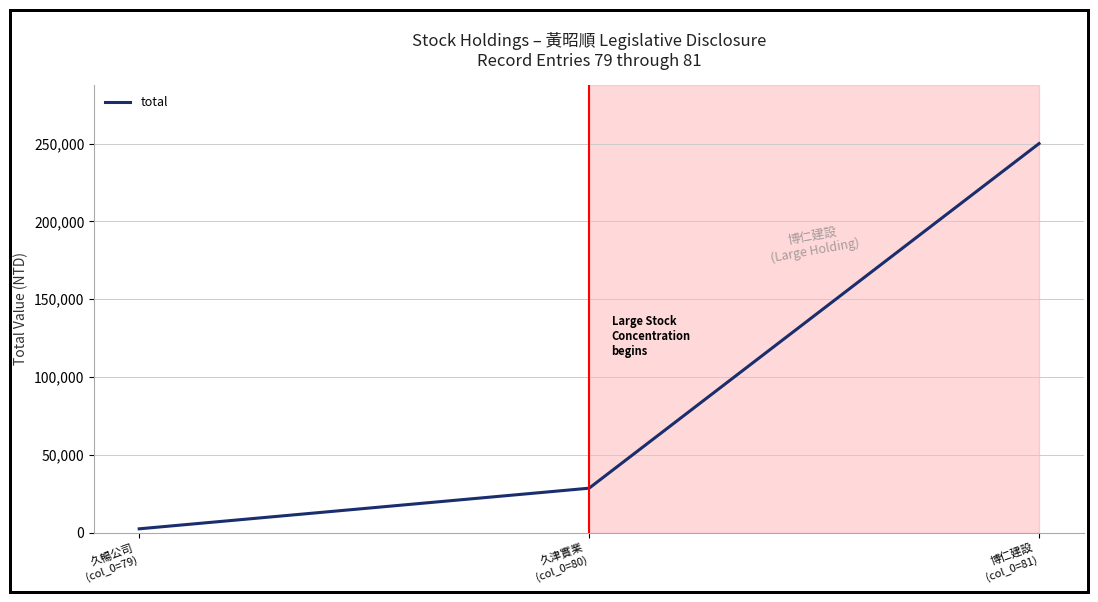

What is the maximum value shown in the chart?

250000